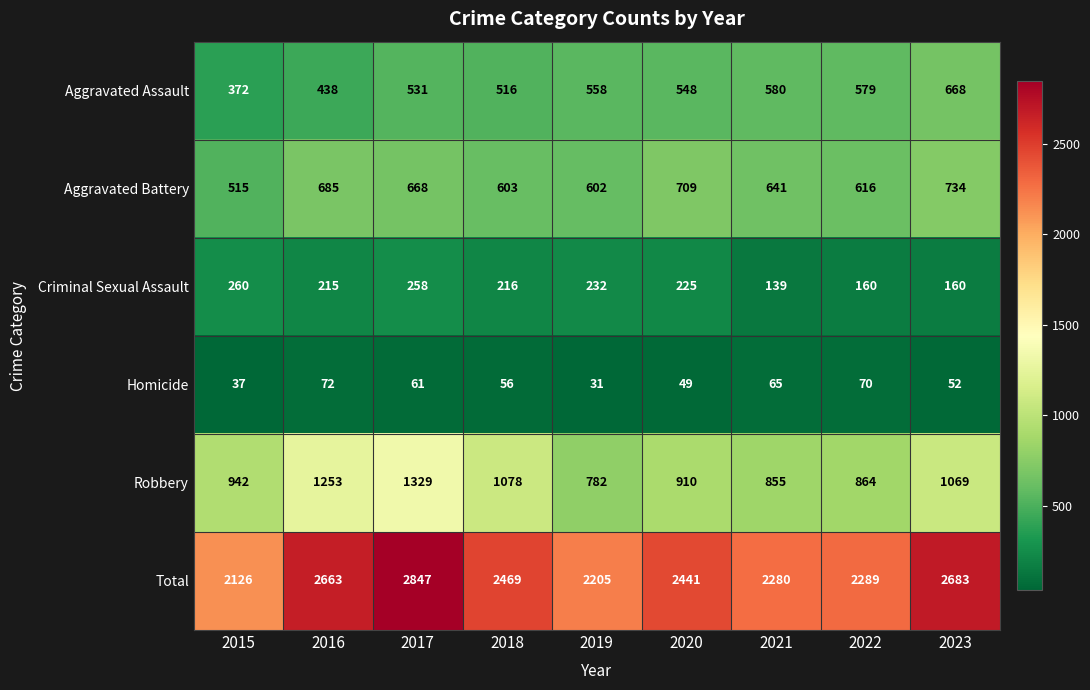

At how many categories does at least one series exceed 1627?

9